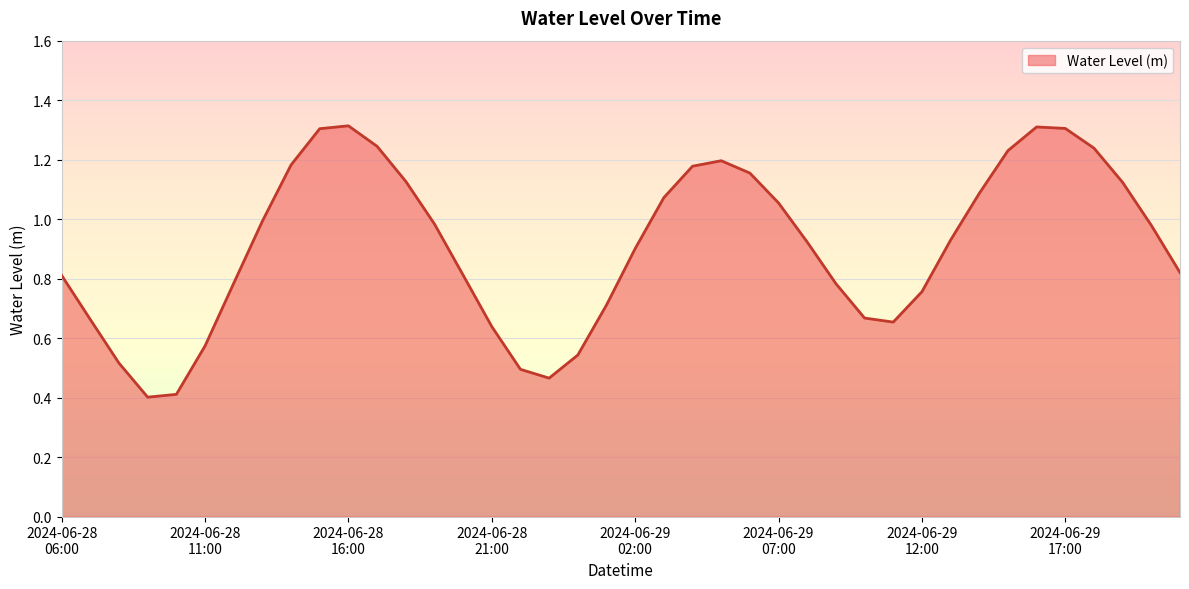

What is the maximum value shown in the chart?

1.3